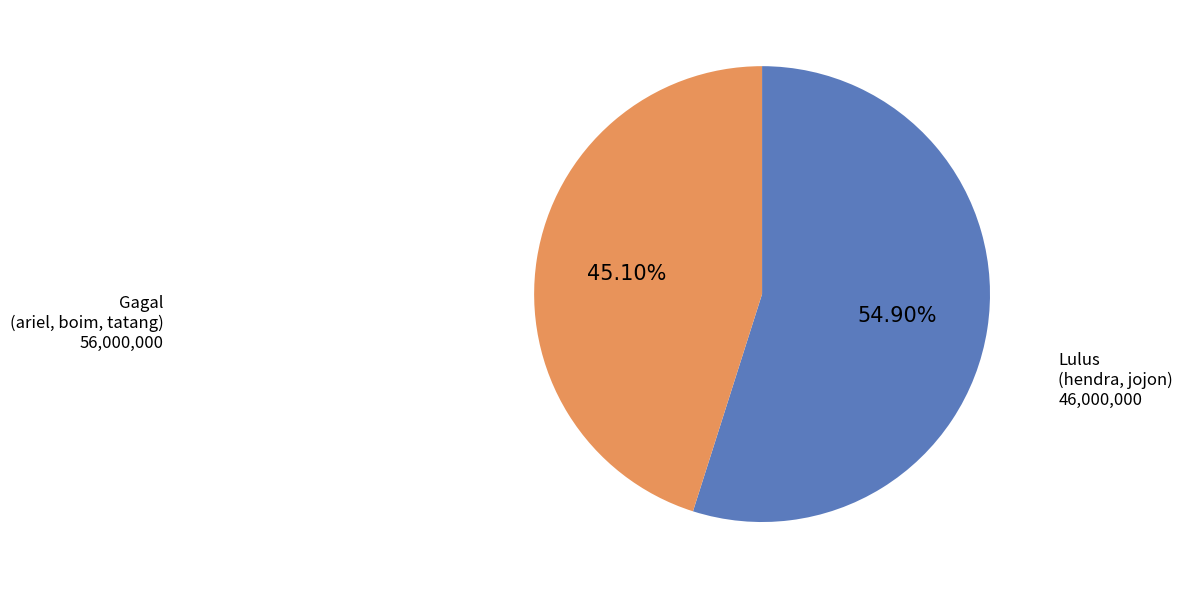

Does Lulus (hendra, jojon) account for over 50% of the chart?

No